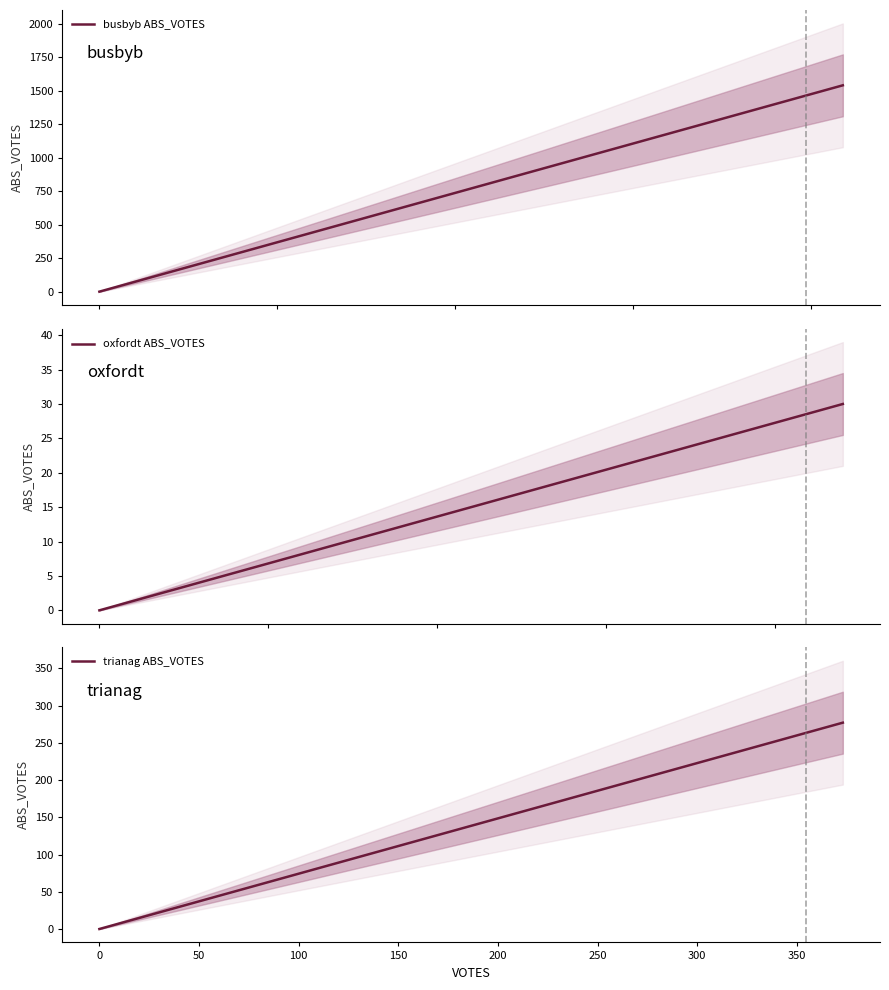

Count the number of data series in this chart.

3